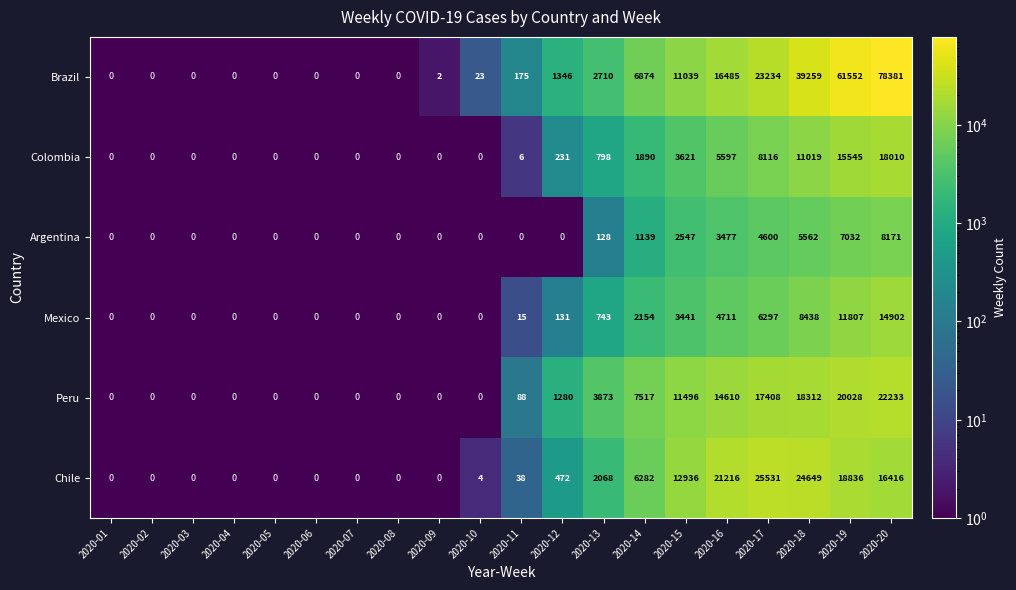

Where is Chile nearest to the value 12765?

2020-15